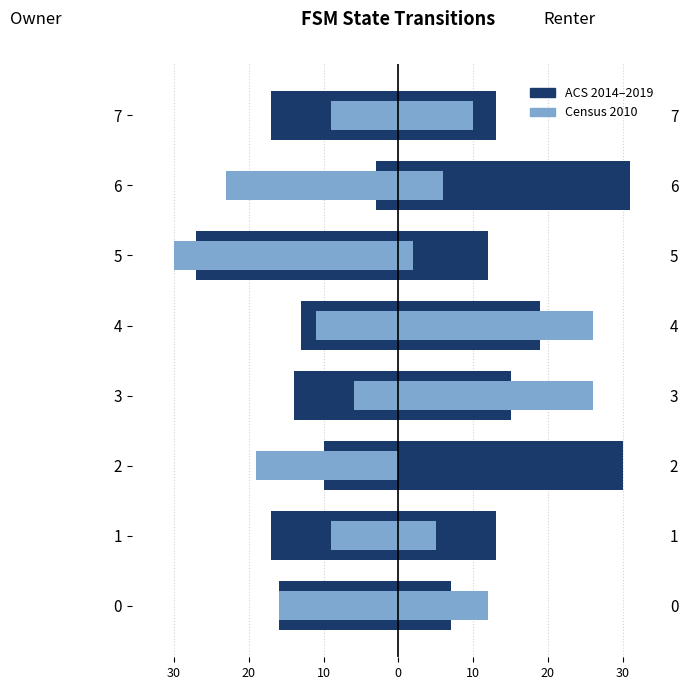

True or false: ACS 2014–2019 has a value of -4 at 4.

False